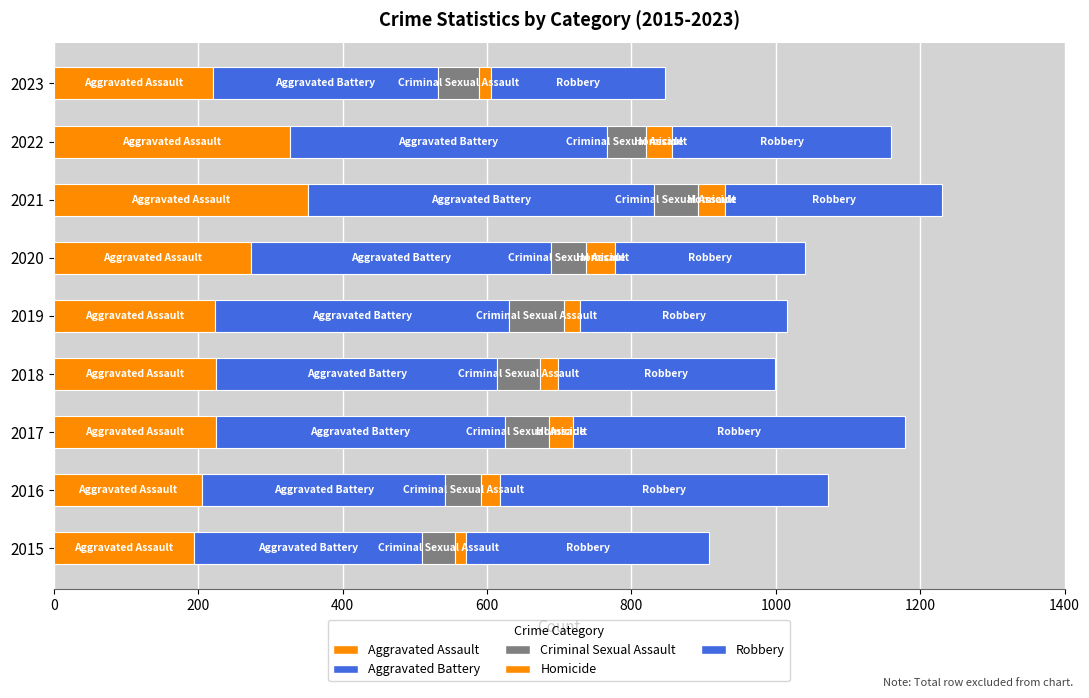

Reading left to right, transcribe all the data shown in this chart.

Aggravated Assault: 194	206	225	225	223	273	352	327	220
Aggravated Battery: 316	336	400	389	407	416	479	439	312
Criminal Sexual Assault: 46	50	61	59	77	48	61	54	57
Homicide: 15	26	33	25	22	41	38	36	16
Robbery: 337	454	460	301	287	263	300	304	242